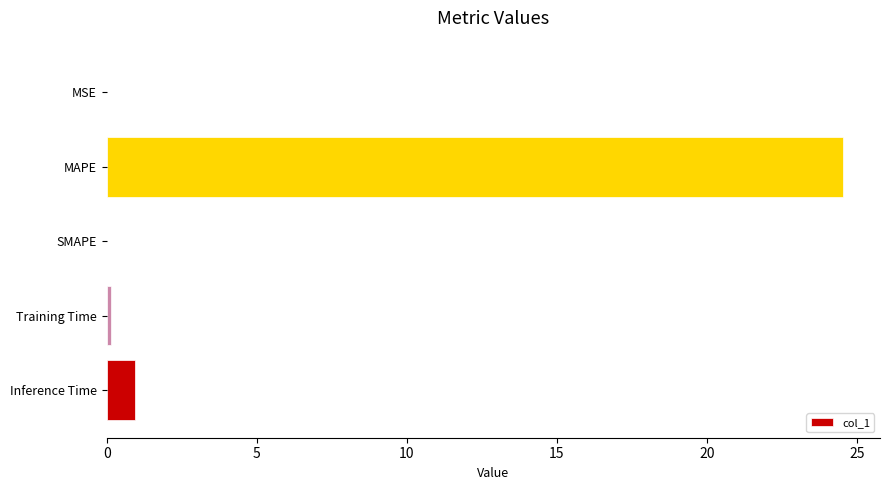

What is the change in value from SMAPE to Inference Time?

+0.9